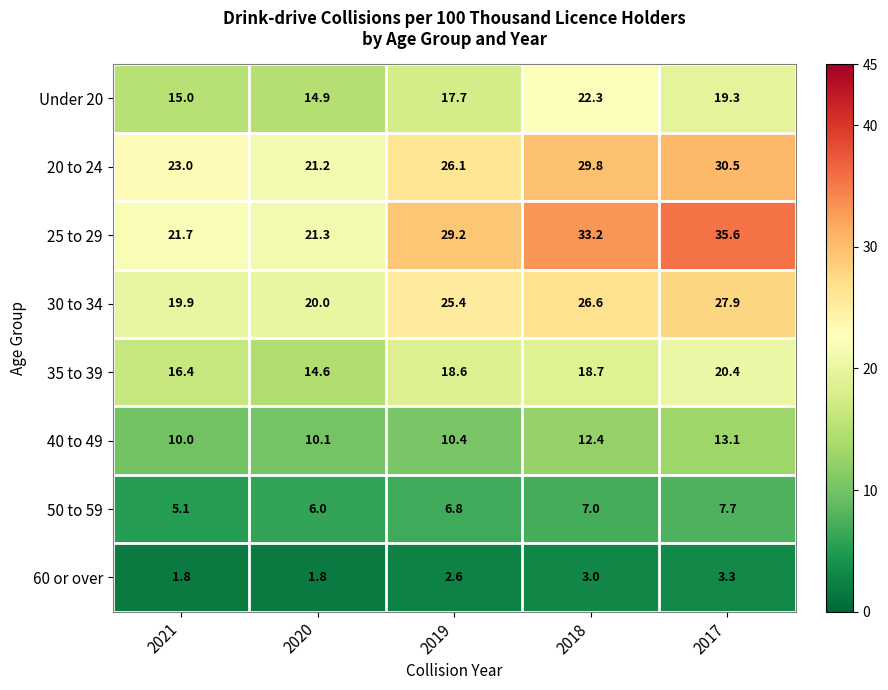

What is the sum of all 35 to 39 values?

88.7